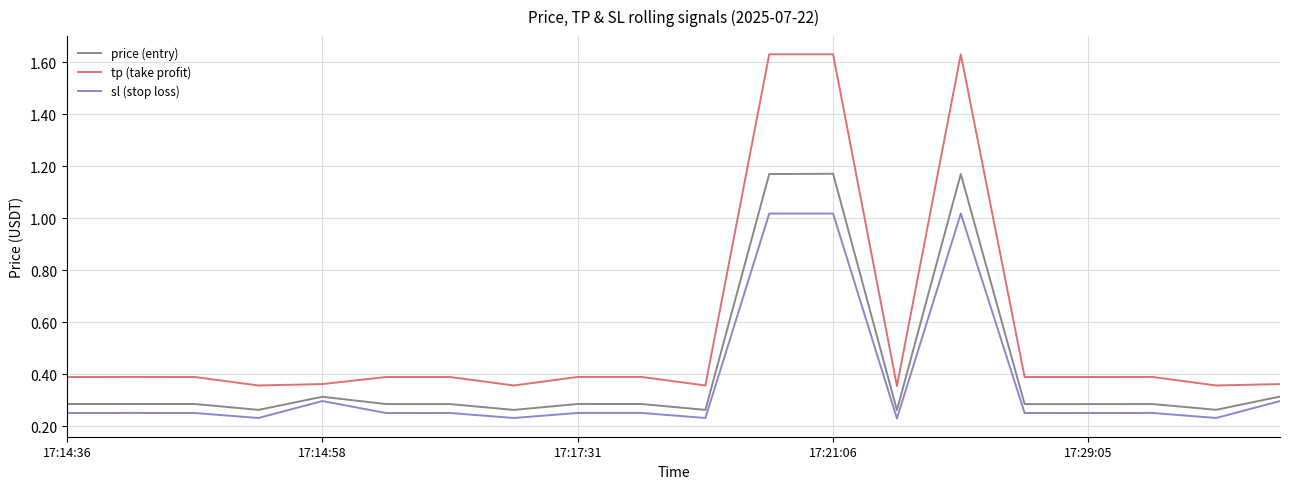

Which series has the widest spread of values?

tp (take profit)